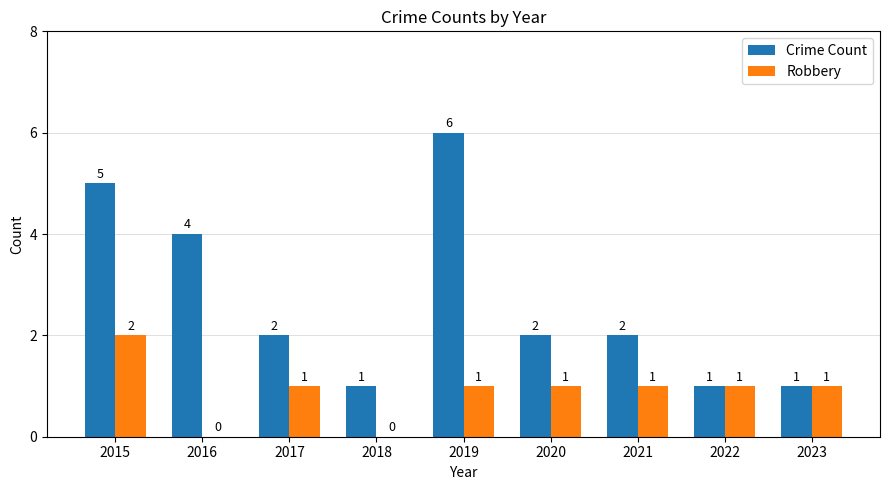

Which series changed the most between 2015 and 2017?

Crime Count